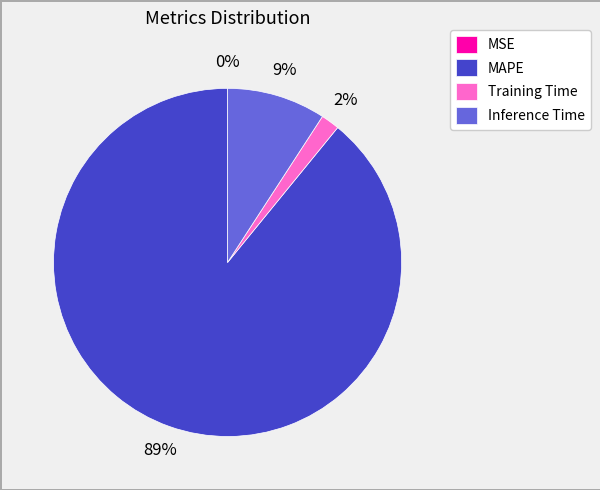

Which category has the biggest portion of the pie?

MAPE